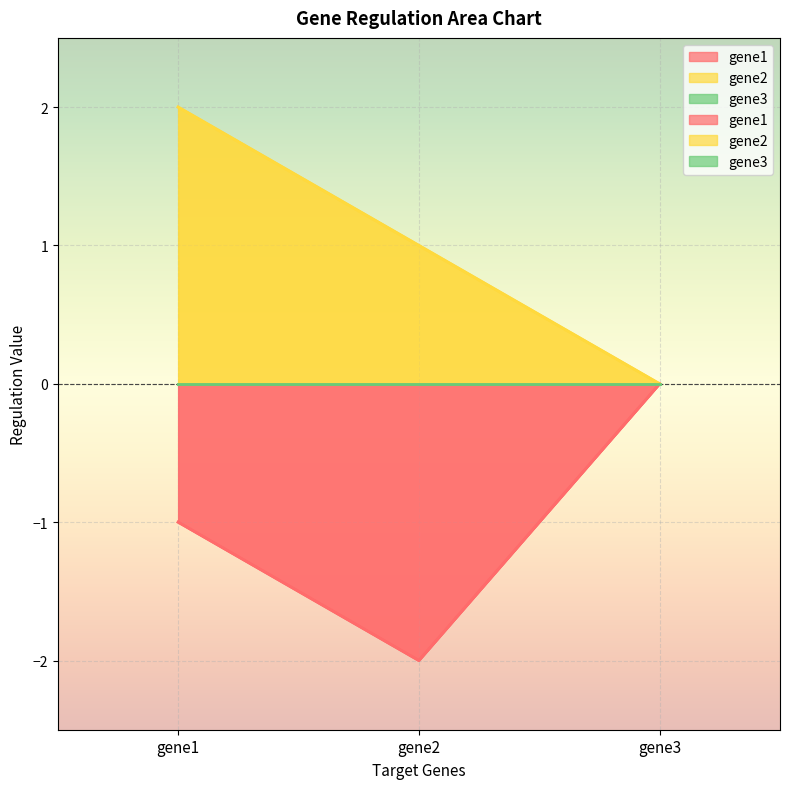

Reading right to left, list all the values displayed in this chart.

gene1: gene3=0.0	gene2=-2.0	gene1=-1.0
gene2: gene3=0.0	gene2=1.0	gene1=2.0